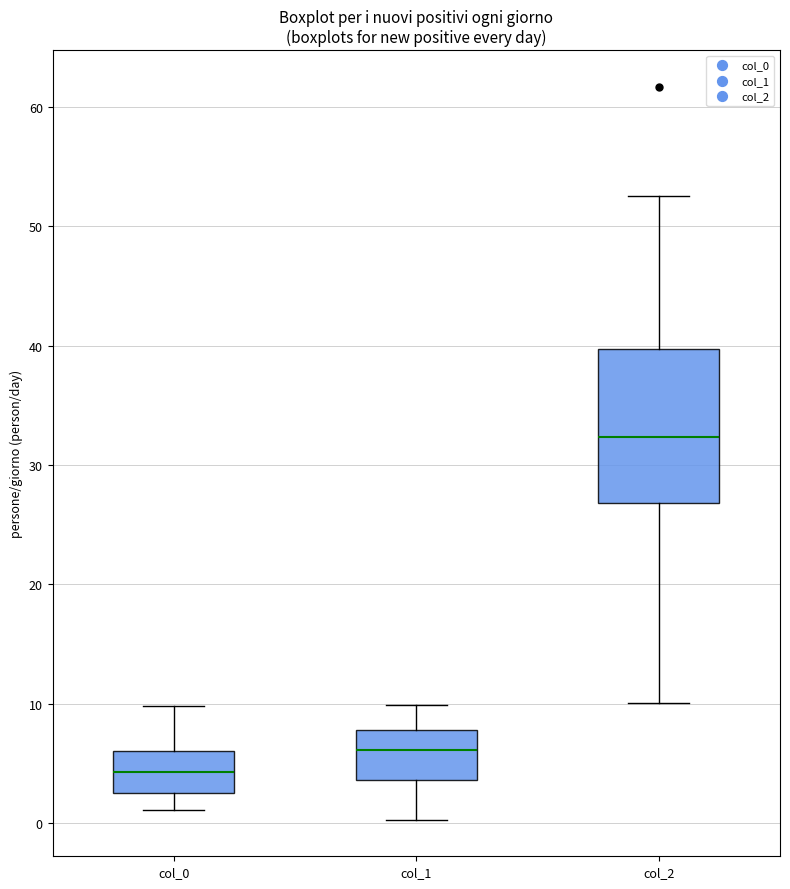

Reading left to right, read every box against the y-axis: the position of its median line, the range the box covers, and the ends of its whiskers. The values are not printed on the chart, so give them approximately, as read against the axis.

col_0: median 4, box 3 to 6, whiskers 1 to 10
col_1: median 6, box 4 to 8, whiskers 0 to 10
col_2: median 32, box 27 to 40, whiskers 10 to 53